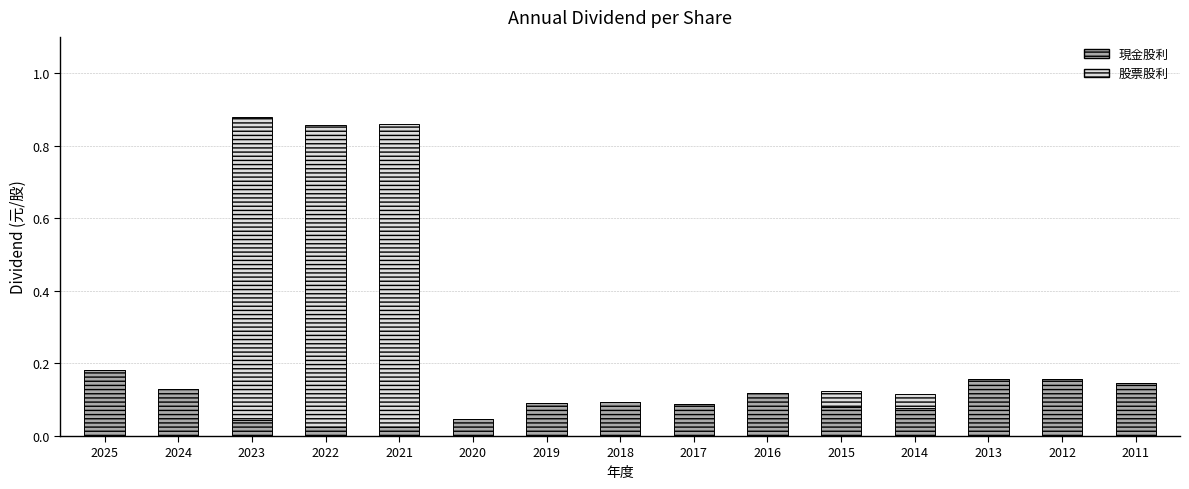

At which label does 現金股利 reach its peak?

2025